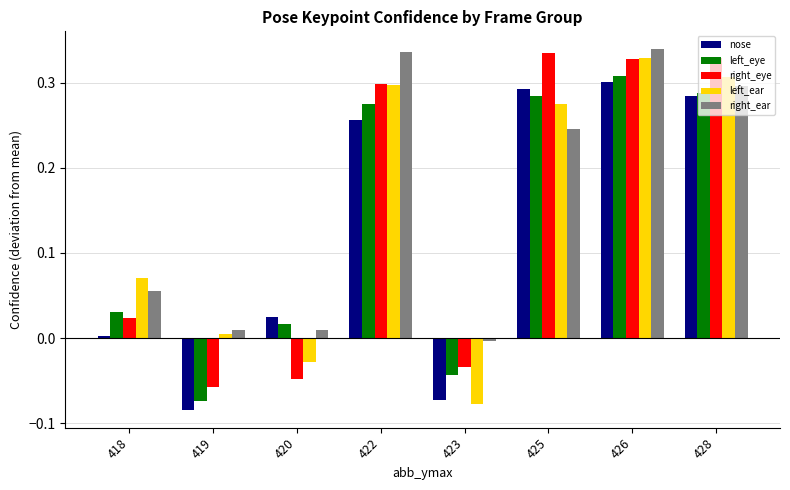

Is it true that right_eye equals 0.5 at 425?

False